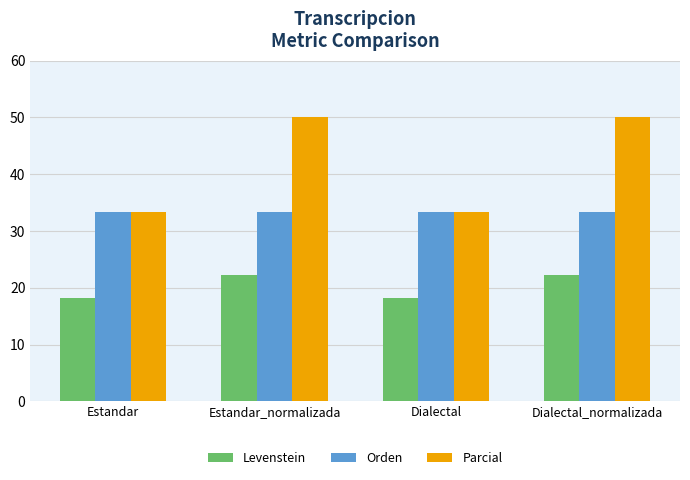

How many data points in Parcial are less than 50?

2